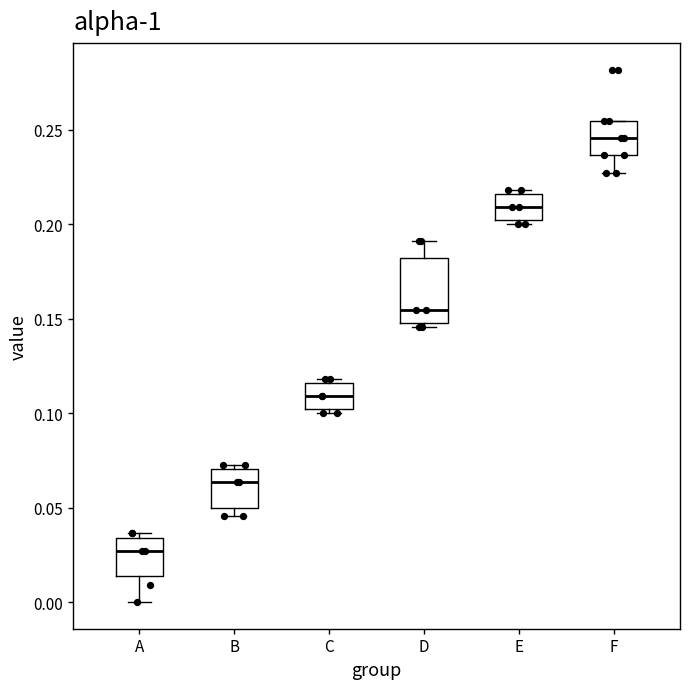

Which box is the tallest, from its lower edge to its upper edge?

D